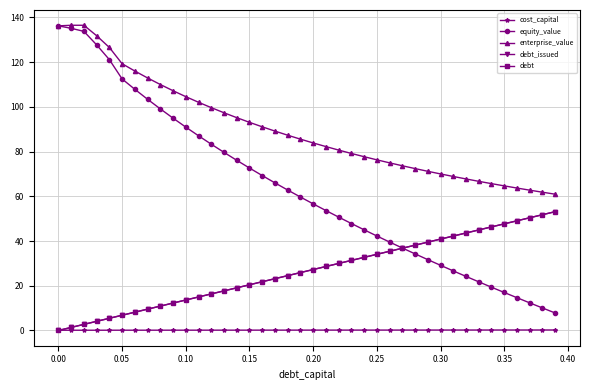

What are all the series names shown in the legend?

cost_capital, equity_value, enterprise_value, debt_issued, debt